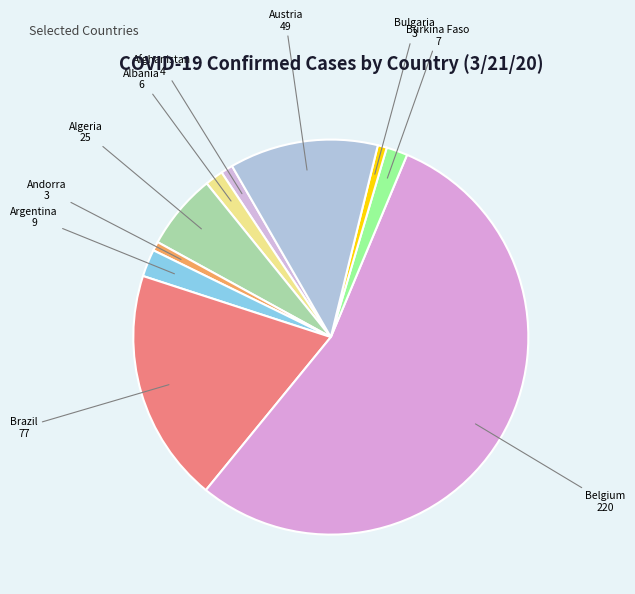

Is Bulgaria the majority of the pie?

No